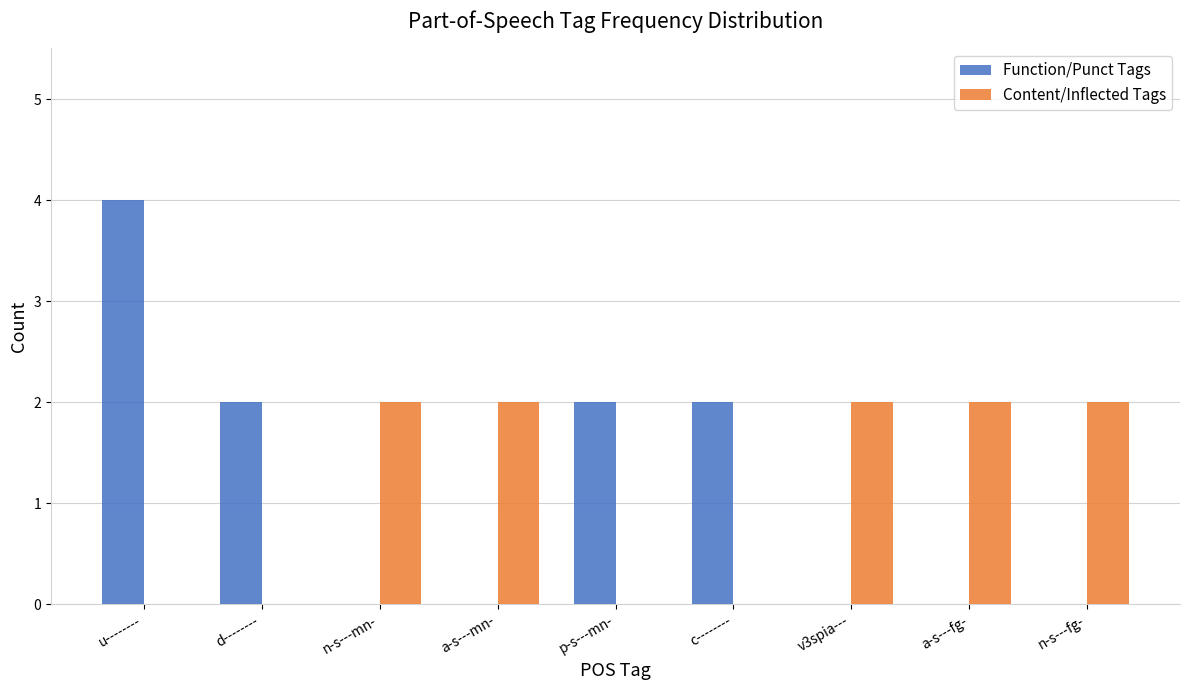

What is the greatest value displayed?

4